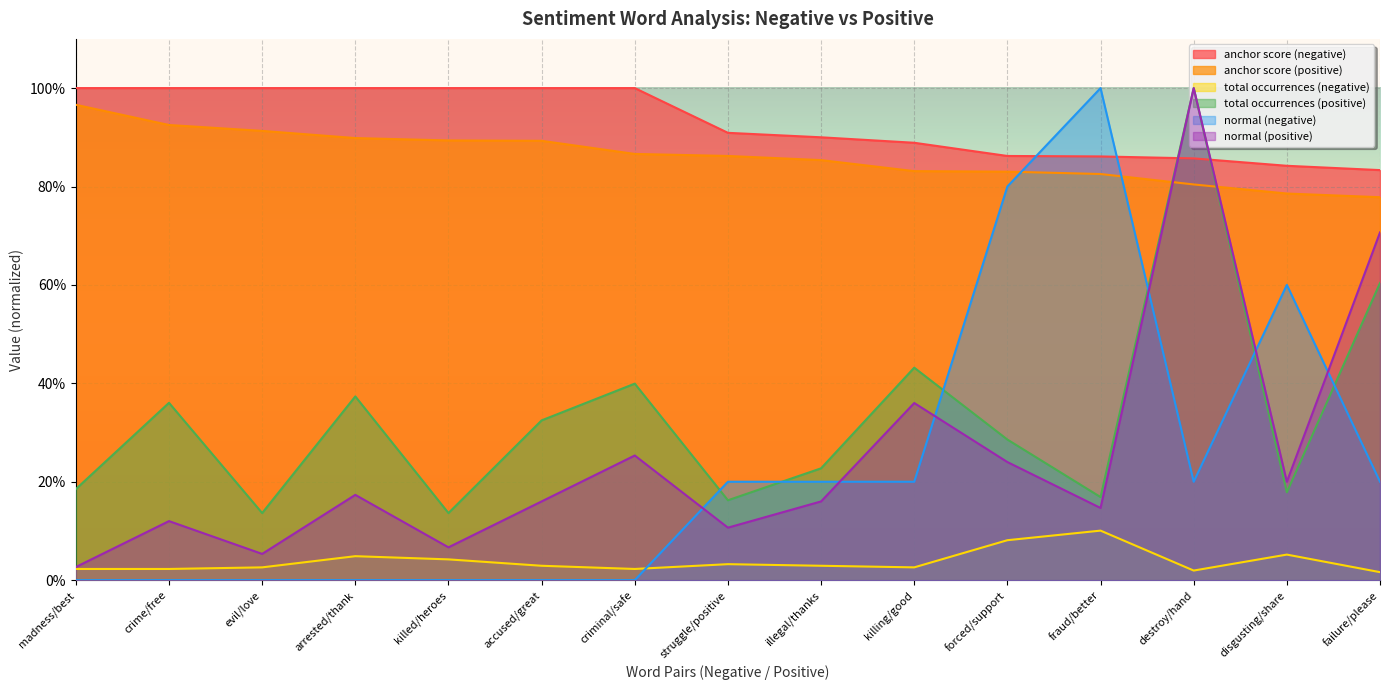

In total occurrences (negative), how many points are lower than both neighbors (excluding endpoints)?

3